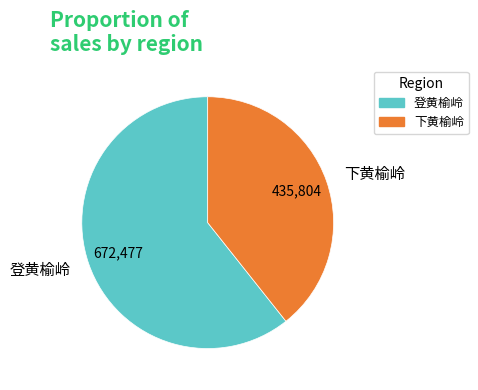

Rank the categories by value from highest to lowest.

登黄榆岭, 下黄榆岭